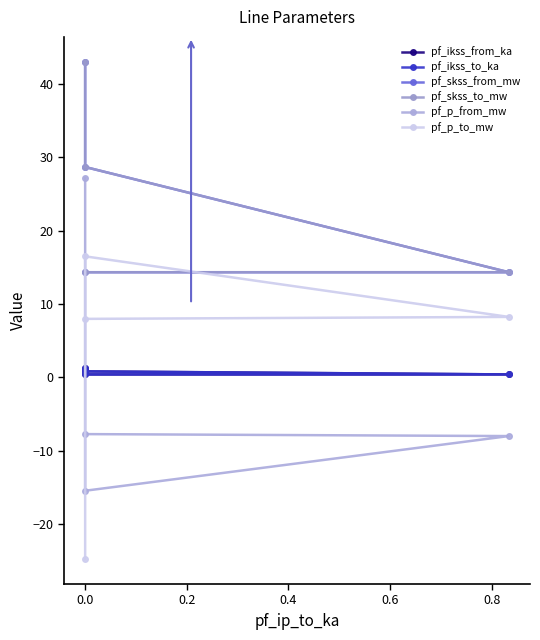

True or false: pf_skss_to_mw and pf_p_from_mw cross at least once.

False